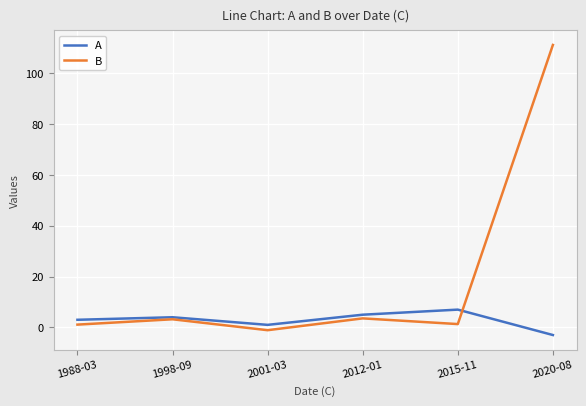

True or false: A has a value of 1.0 at 2001-03.

True